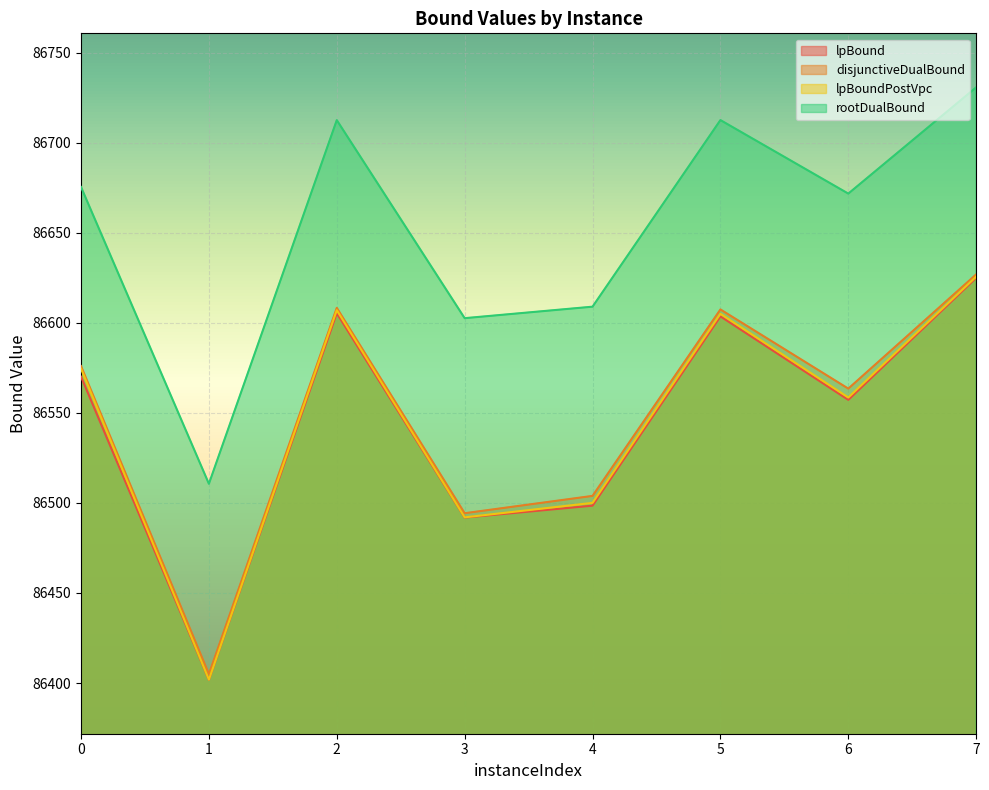

What is the difference between the maximum and minimum values in the disjunctiveDualBound series?

222.0